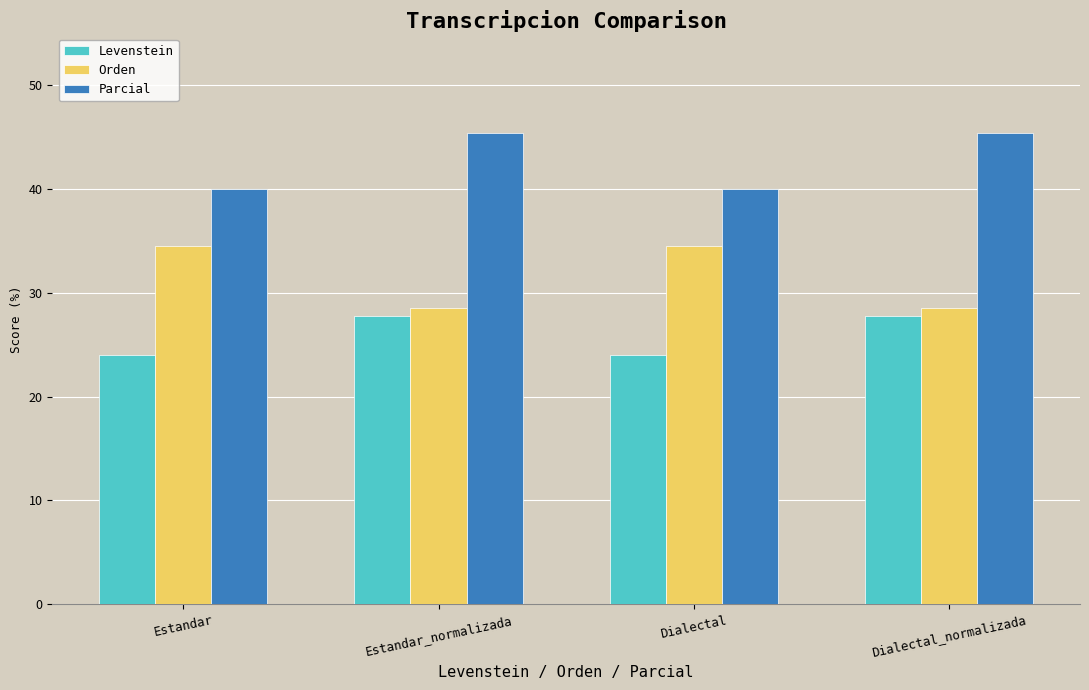

Is the value of Parcial at Estandar_normalizada greater than the value of Levenstein at Estandar?

Yes